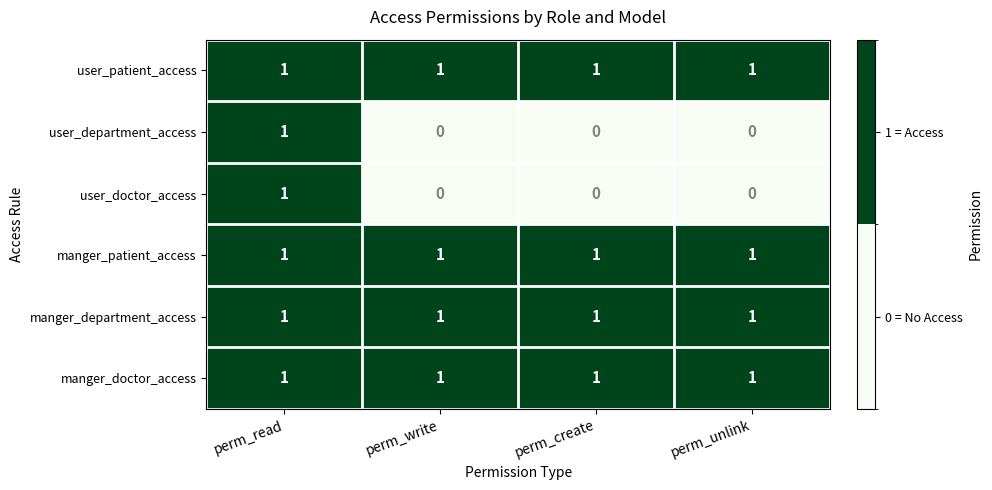

Reading left to right, list all the values displayed in this chart.

user_patient_access: perm_read=1	perm_write=1	perm_create=1	perm_unlink=1
user_department_access: perm_read=1	perm_write=0	perm_create=0	perm_unlink=0
user_doctor_access: perm_read=1	perm_write=0	perm_create=0	perm_unlink=0
manger_patient_access: perm_read=1	perm_write=1	perm_create=1	perm_unlink=1
manger_department_access: perm_read=1	perm_write=1	perm_create=1	perm_unlink=1
manger_doctor_access: perm_read=1	perm_write=1	perm_create=1	perm_unlink=1